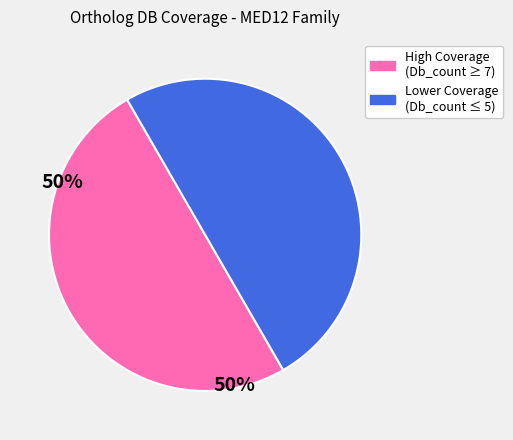

Is it true that High Coverage (Db_count ≥ 7) is 55% of the pie?

False